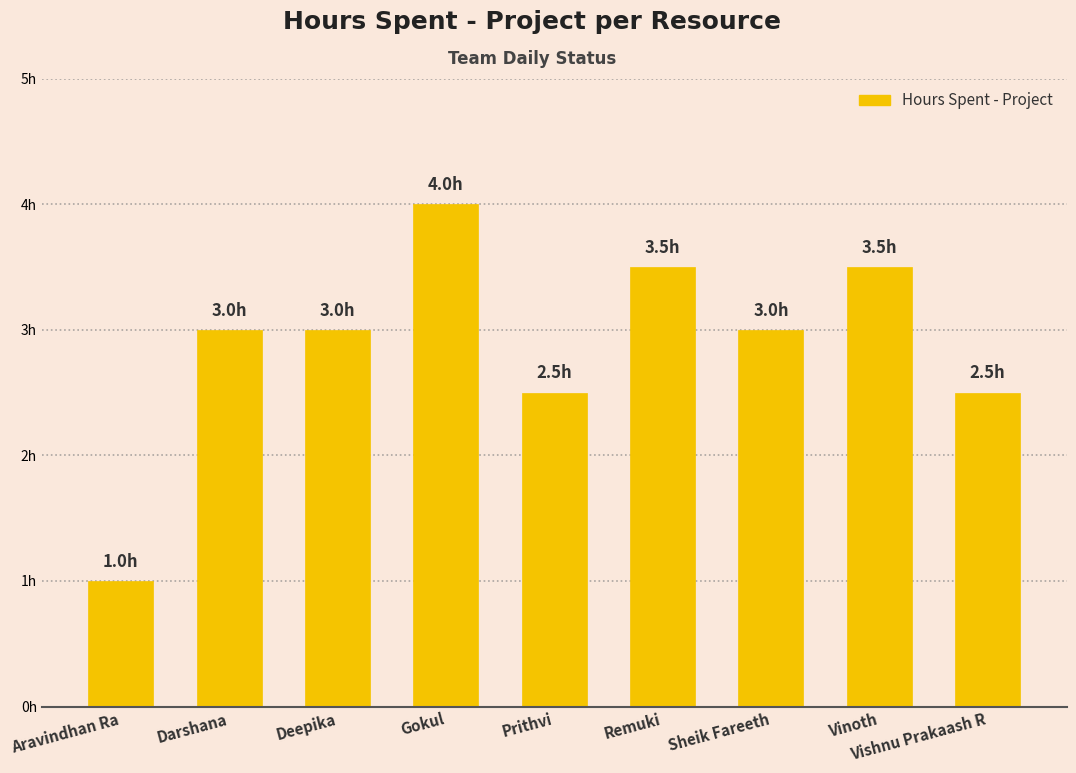

What is the ratio of the value at Sheik Fareeth to the value at Vinoth?

0.9